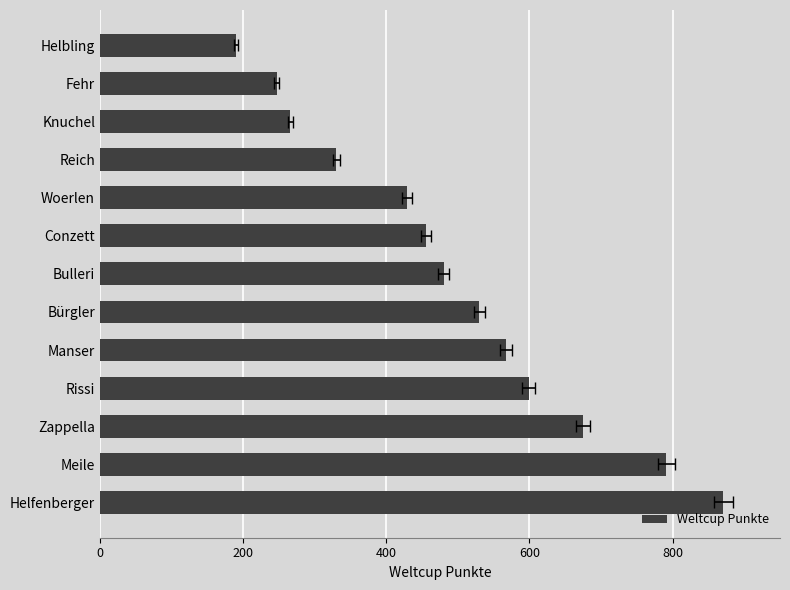

Is it true that the value at 400 is 675?

True